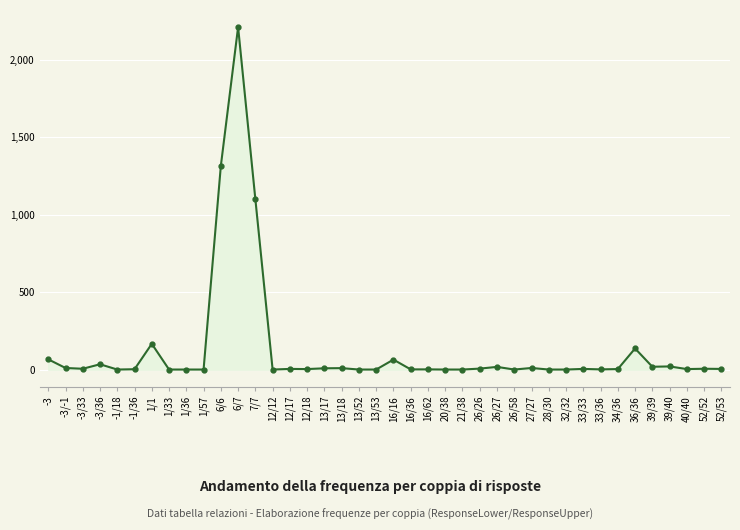

True or false: there are more than 2 points higher than both neighbors.

True